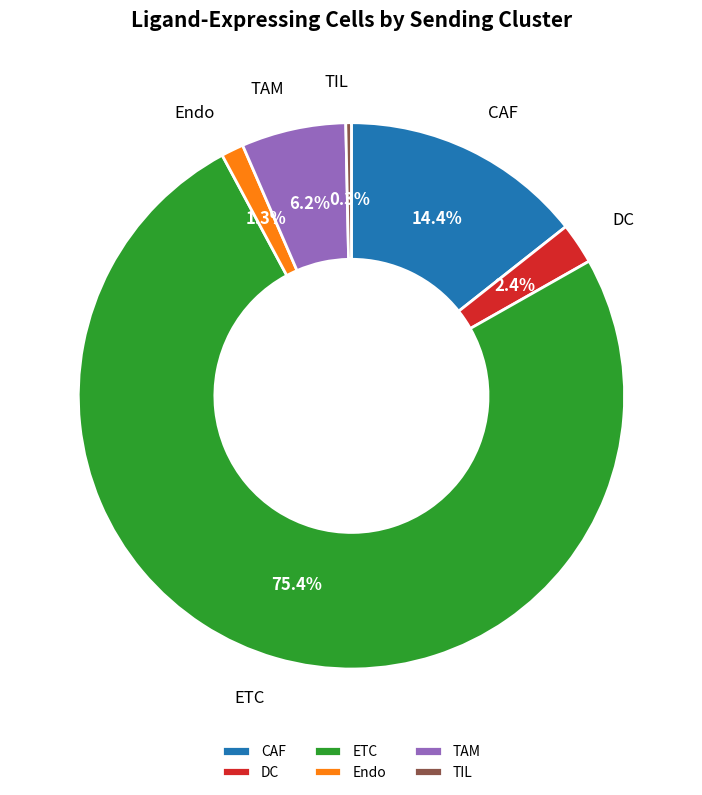

What percentage do TAM and DC together represent?

8.6%